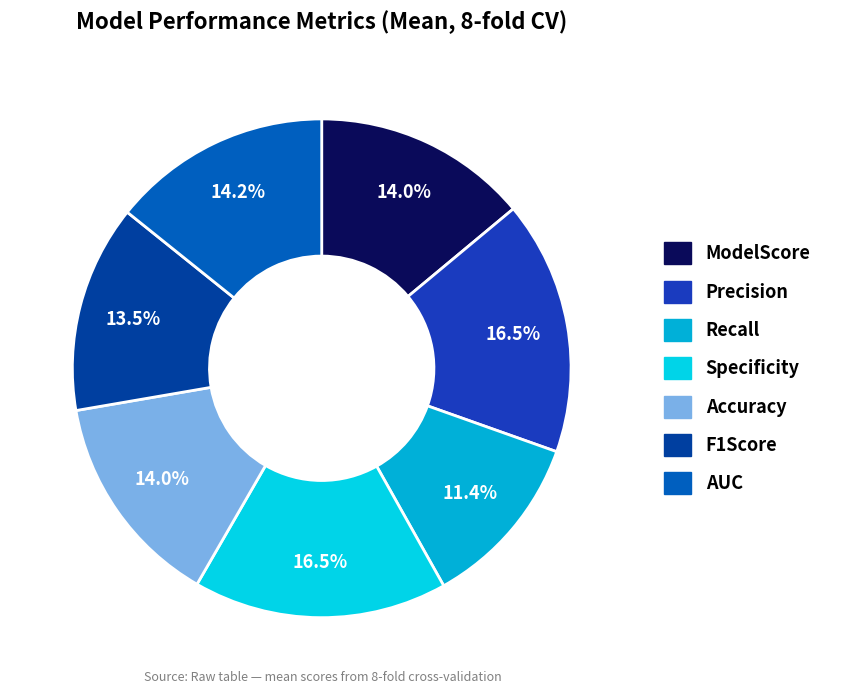

How many slices are in this pie chart?

7